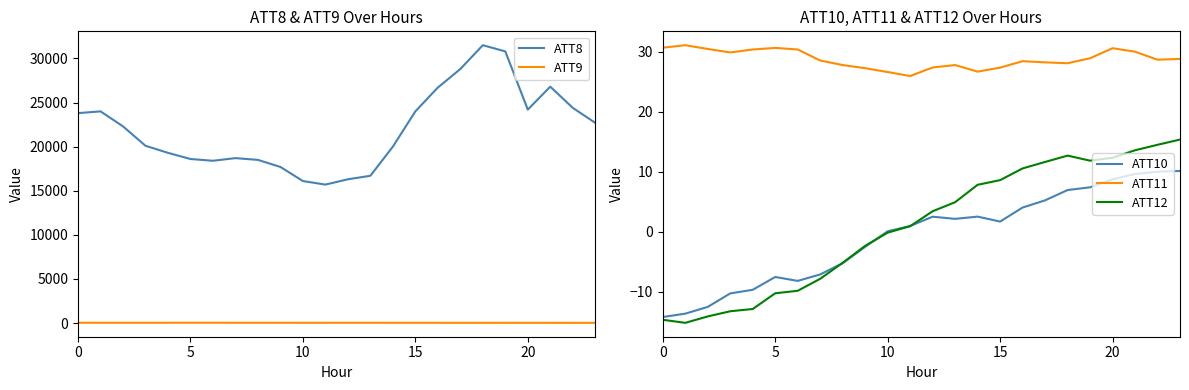

True or false: ATT11 has a value of 27.2 at 9.

True